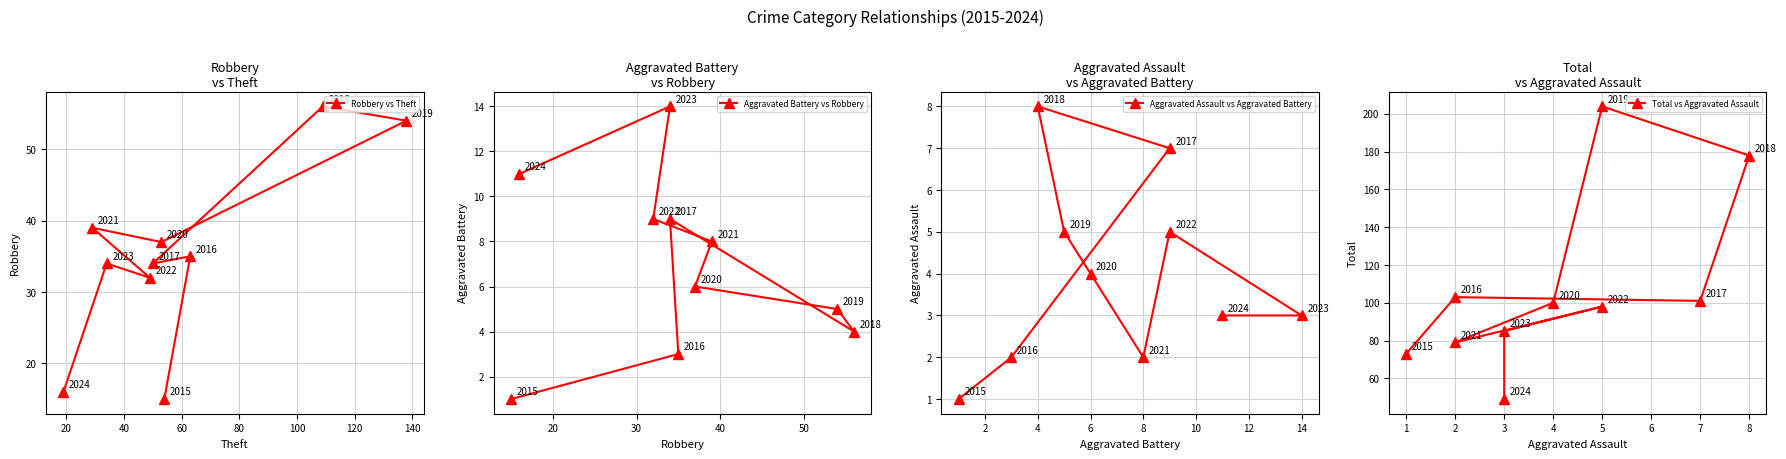

How many data points does each series have?

10